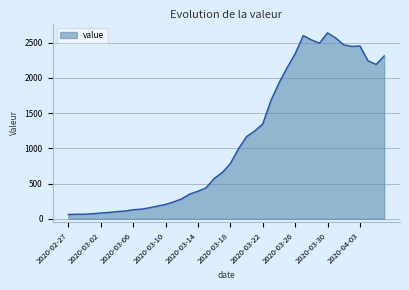

What is the minimum value shown in the chart?

61